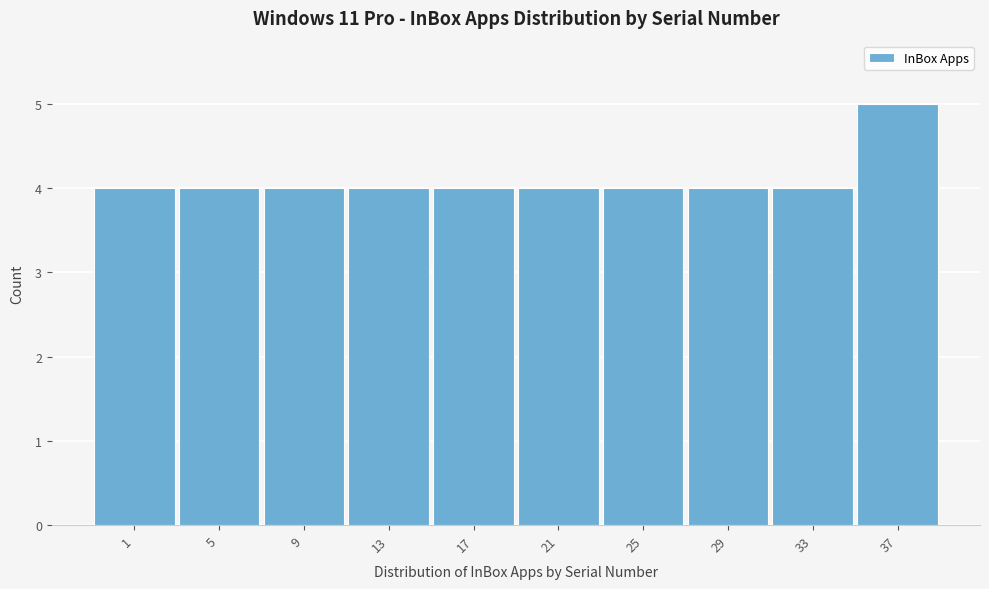

Reading left to right, transcribe all the data shown in this chart.

4	4	4	4	4	4	4	4	4	5